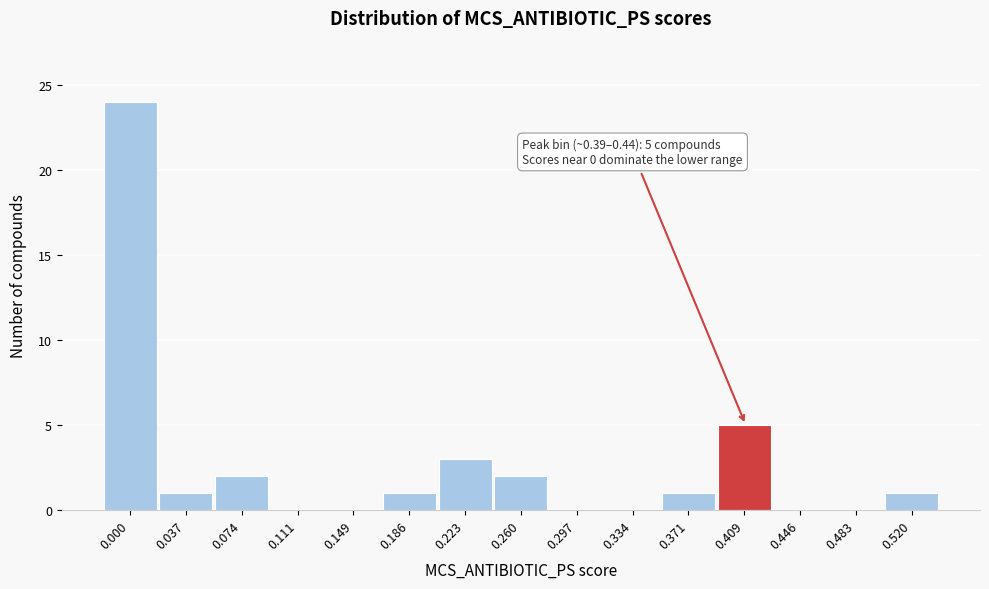

Reading left to right, list all the values displayed in this chart.

0.000=24	0.037=1	0.074=2	0.111=0	0.149=0	0.186=1	0.223=3	0.260=2	0.297=0	0.334=0	0.371=1	0.409=5	0.446=0	0.483=0	0.520=1